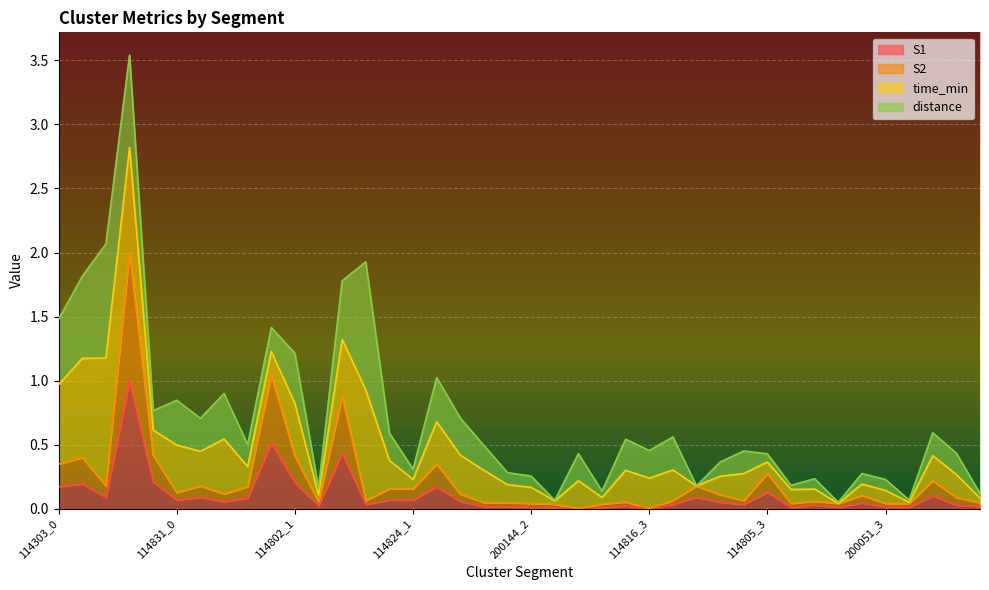

What is the sum of the S1 values at 200051_0 and 200051_2?

0.1